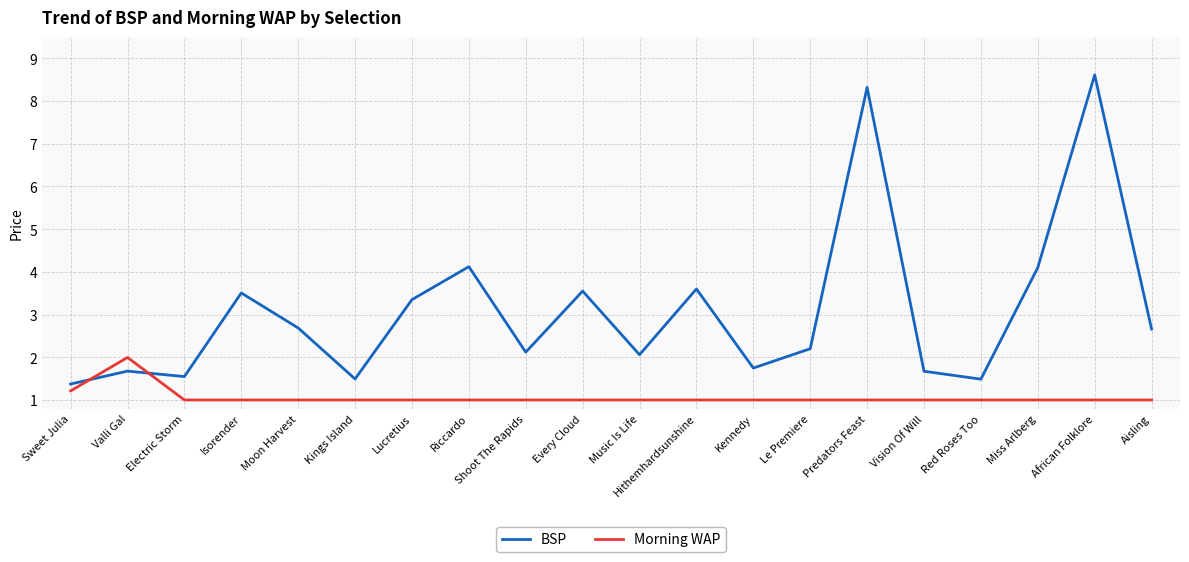

At how many categories does at least one series exceed 6?

2